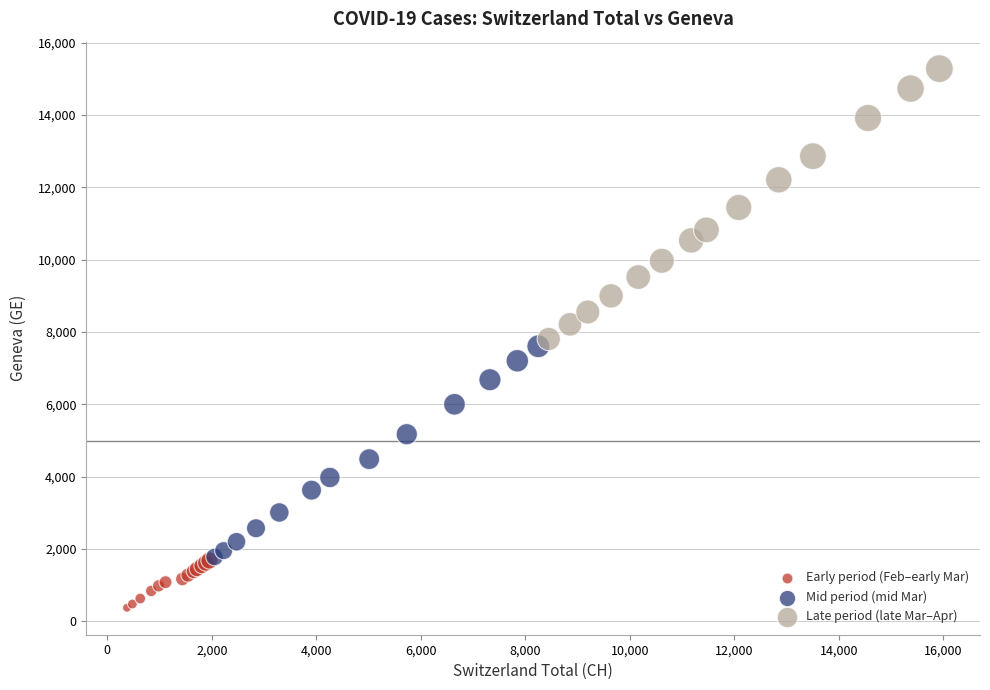

What are all the series names shown in the legend?

Early period (Feb–early Mar), Mid period (mid Mar), Late period (late Mar–Apr)